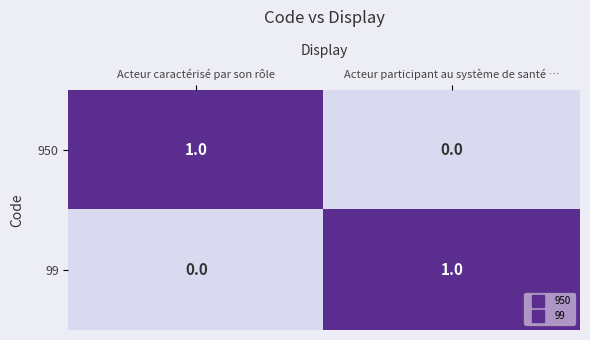

True or false: 950 has a value of 0 at Acteur participant au système de santé ….

True